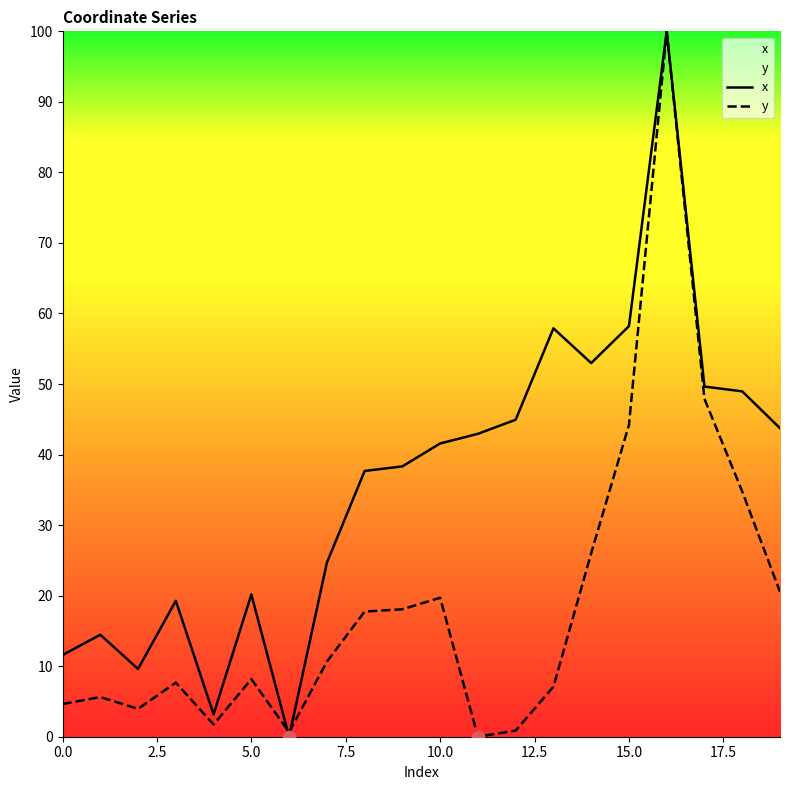

What are all the series names shown in the legend?

x, y